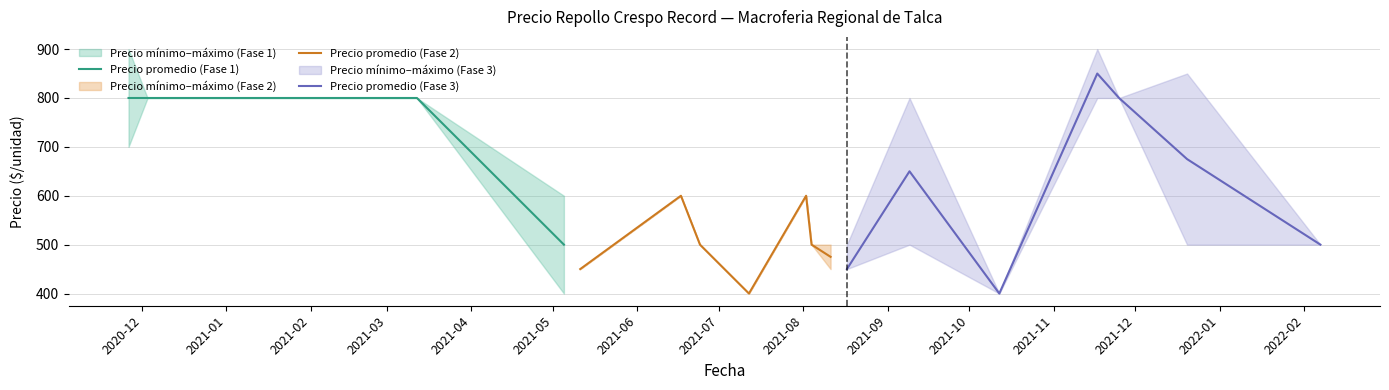

True or false: Precio promedio ponderado and Precio minimo intersect in this chart.

False